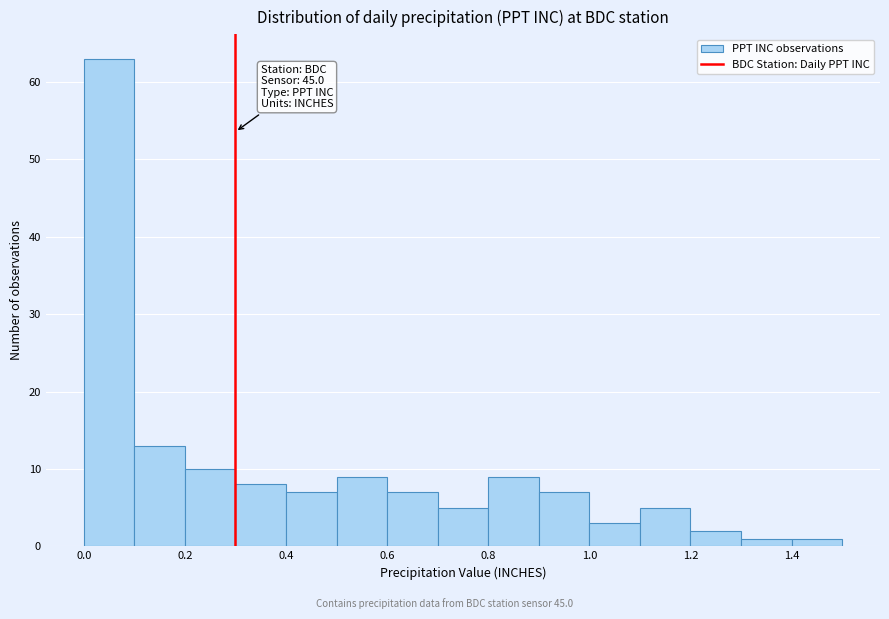

Over which range of the x-axis is the bar tallest?

0.0 to 0.1